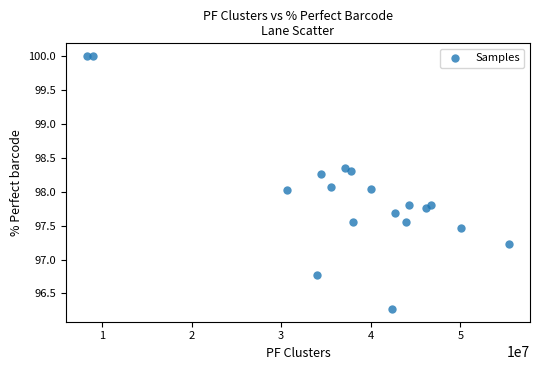

What is the range of Y values (max minus min)?

3.7